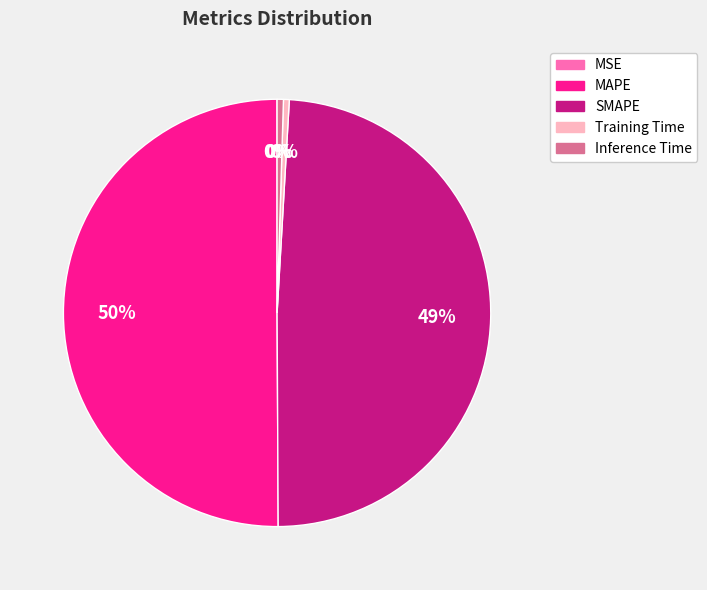

Which category accounts for the majority?

MAPE